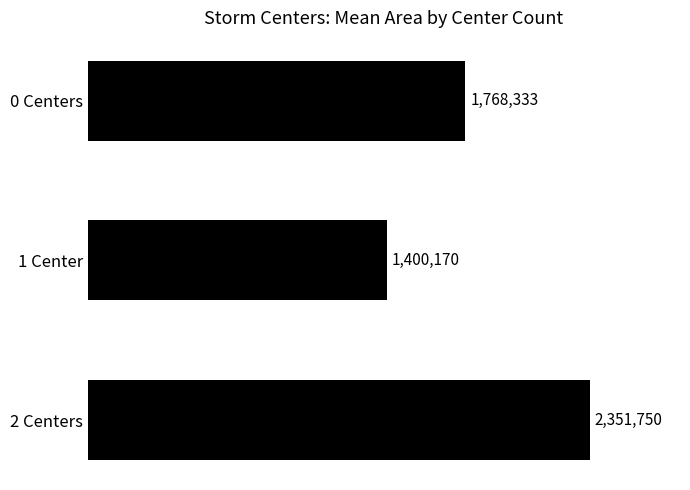

List the labels in order of value, smallest first.

1 Center, 0 Centers, 2 Centers